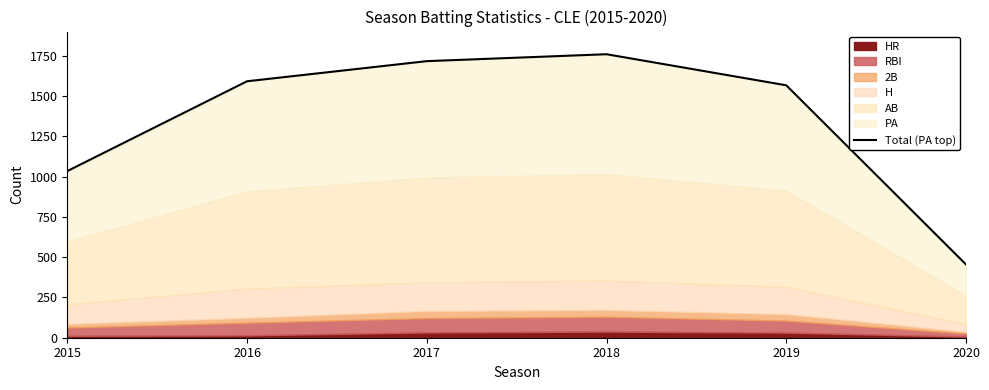

What is the change in value from 2016 to 2019?

-25